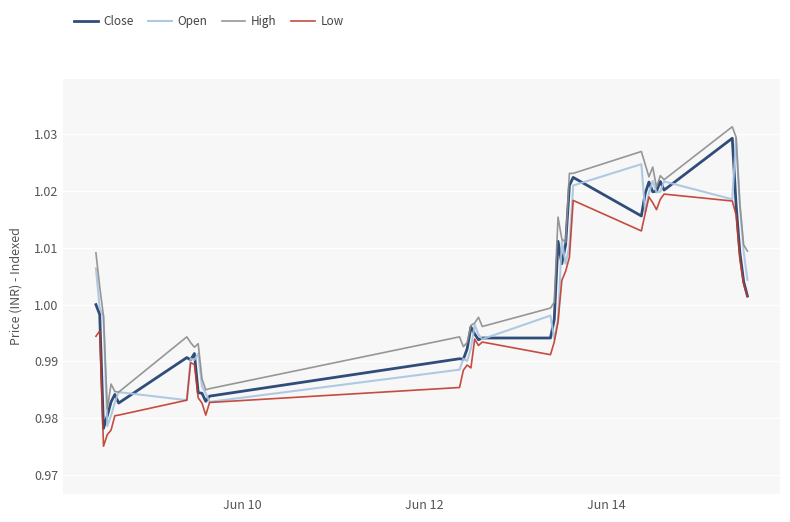

Which series has the largest total across all categories?

High